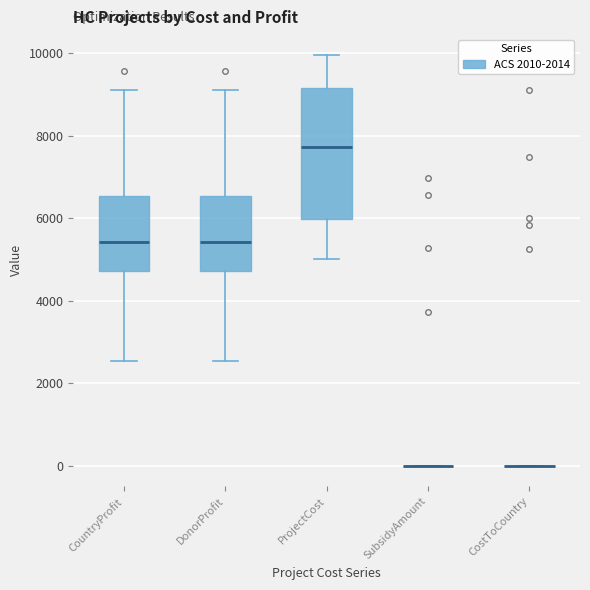

Where does the upper whisker of the box for ProjectCost end on the y-axis? The values are not printed on the chart, so give them approximately, as read against the axis.

10000